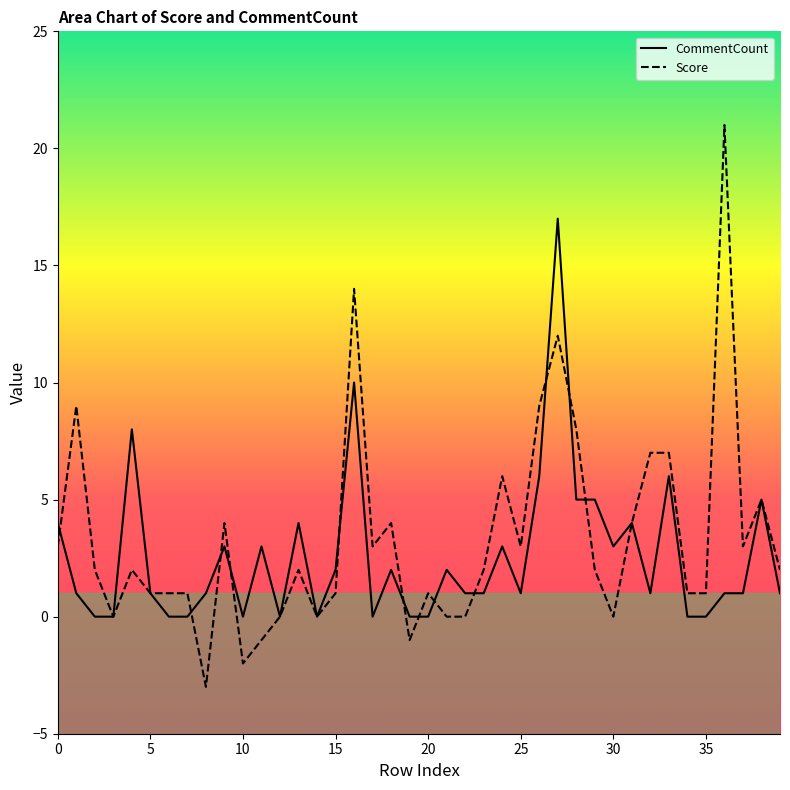

What is the spread (max minus min) of values at 18?

2